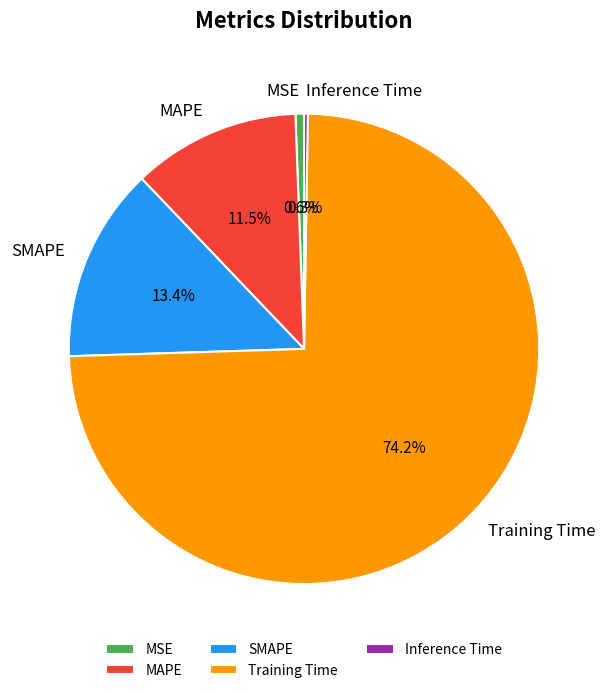

What is the total percentage of Training Time and SMAPE?

87.6%